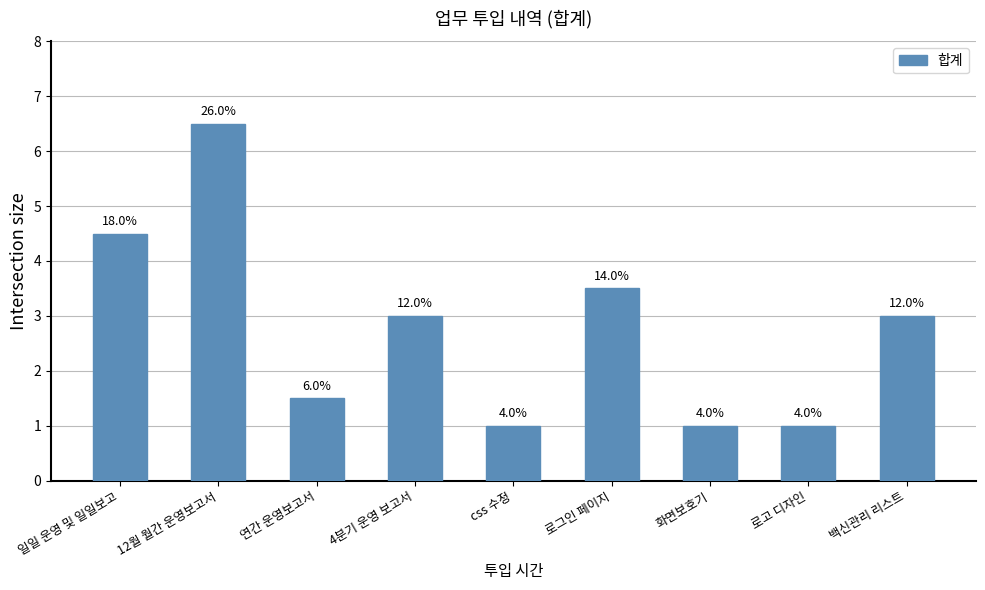

What is the maximum value shown in the chart?

6.5